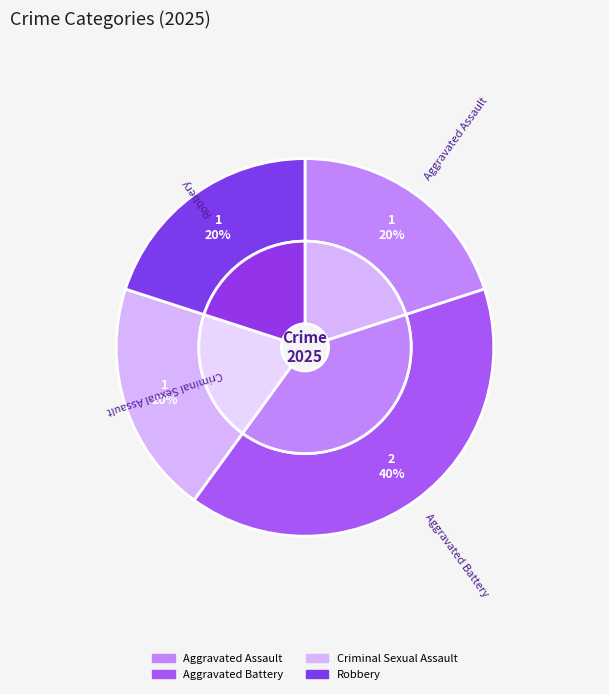

Does any single category account for the majority?

No